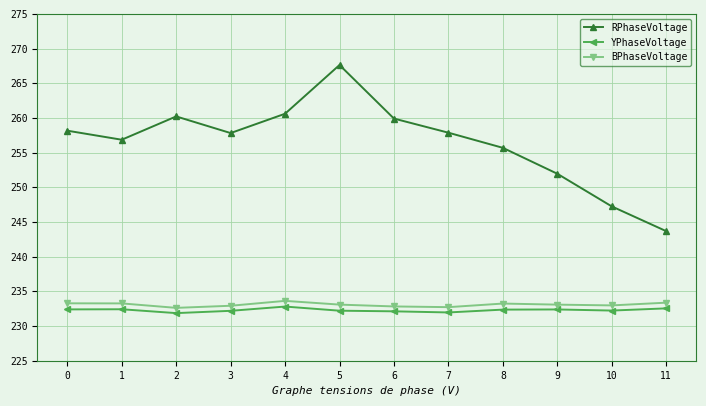

True or false: YPhaseVoltage has a value of 232.5 at 11.

True